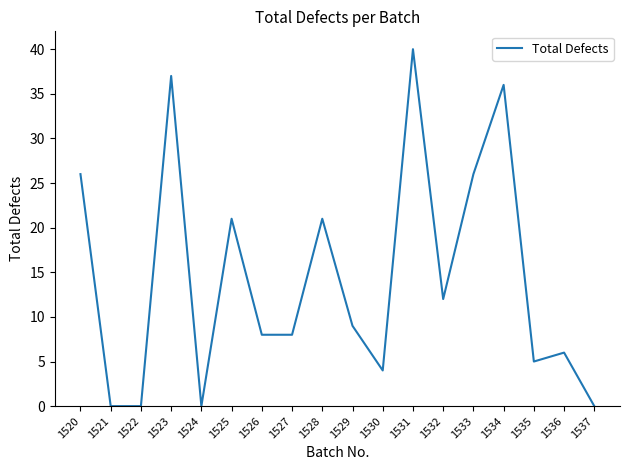

What is the sum of the values at 1528 and 1527?

29